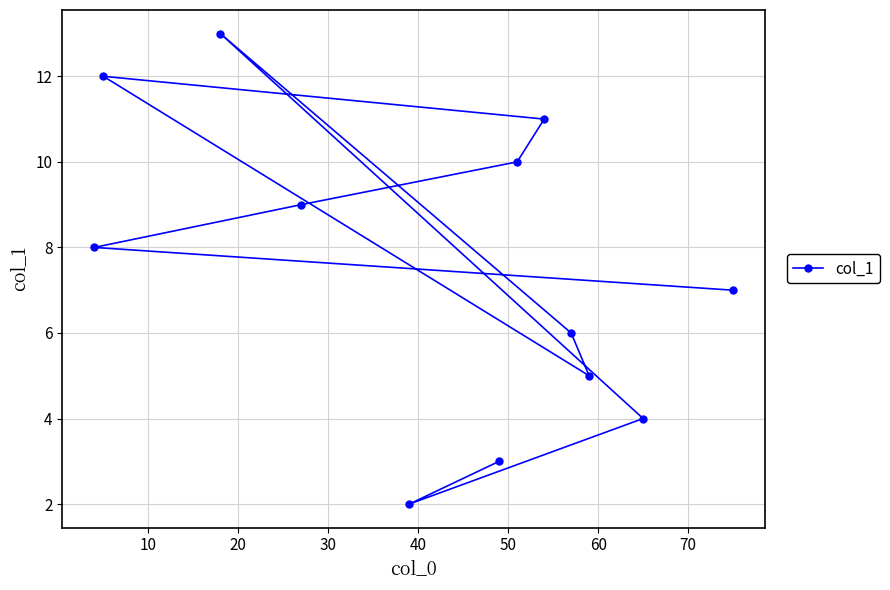

What is the difference between the maximum and second lowest values?

10